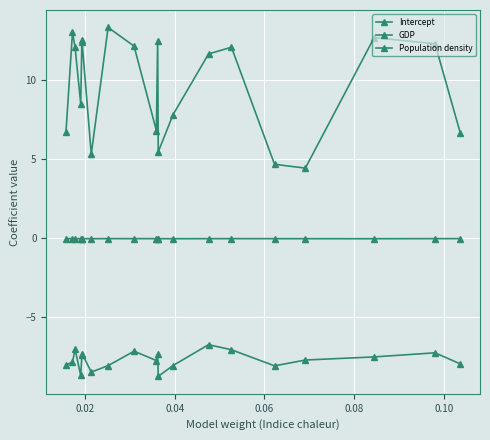

What are all the series names shown in the legend?

Intercept, GDP, Population density